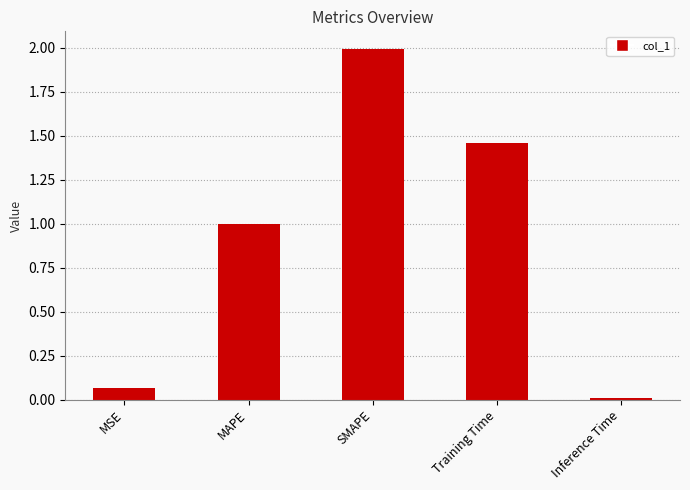

The chart shows a value of 0.0 at Inference Time. True or false?

True